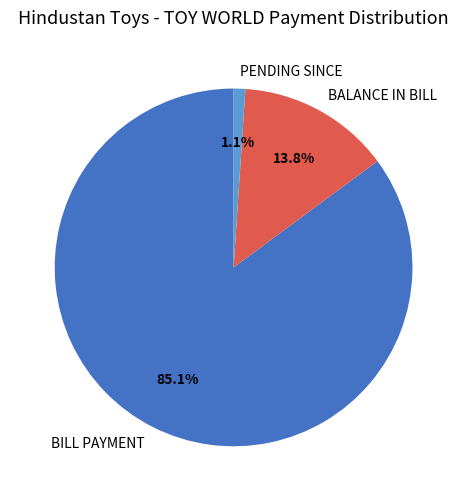

How many segments does this pie chart have?

3